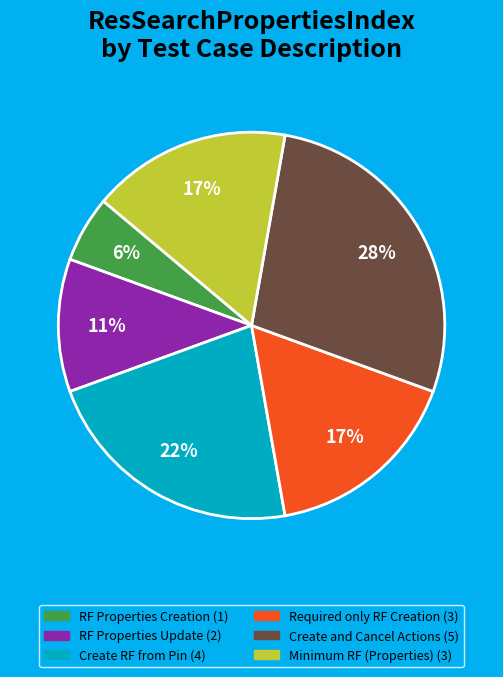

Is there any slice that represents more than half of the pie?

No